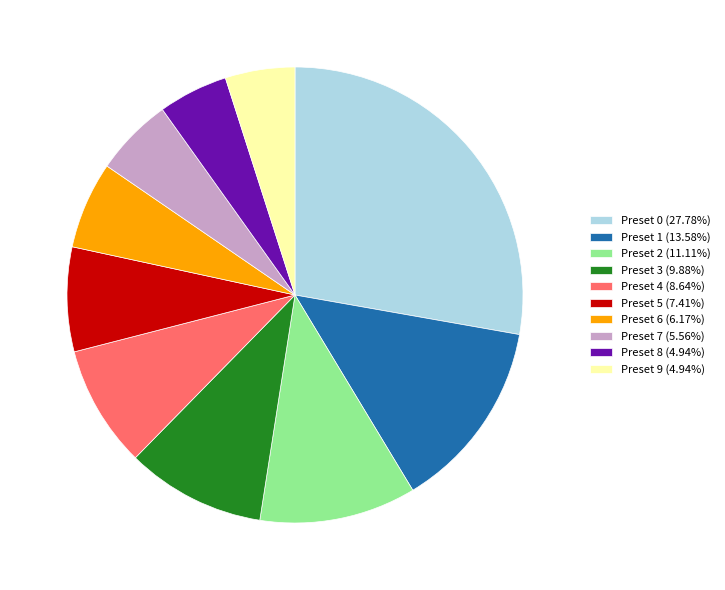

Approximately how many times larger is the value at Preset 6 (6.17%) compared to Preset 1 (13.58%)?

0.5